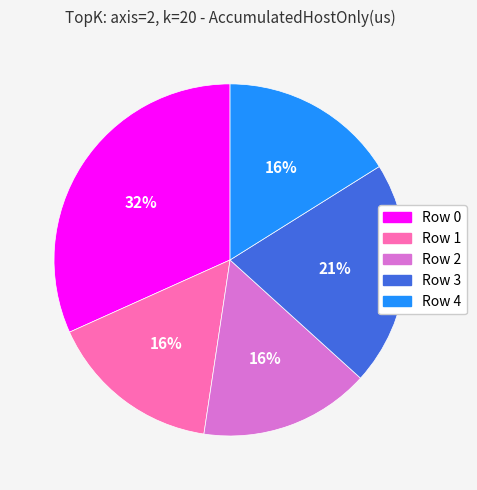

Count the number of slices in the pie.

5